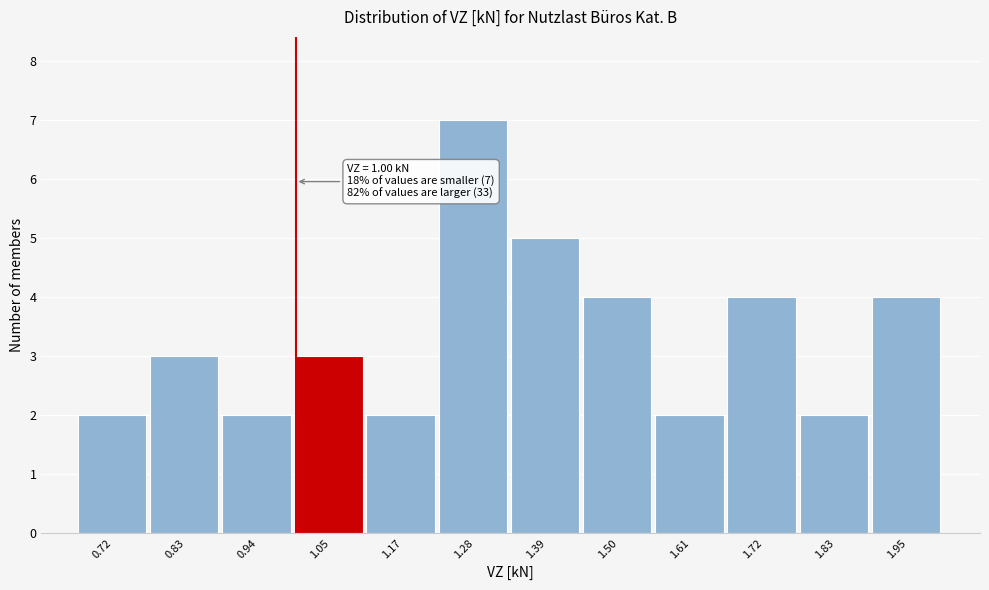

Which range on the x-axis has the tallest bar?

1.22 to 1.34